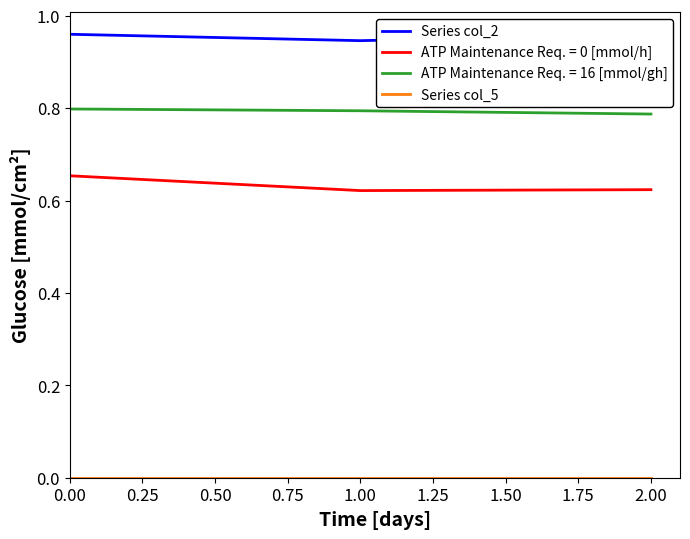

What is the total value across all series at 0.00?

1.0